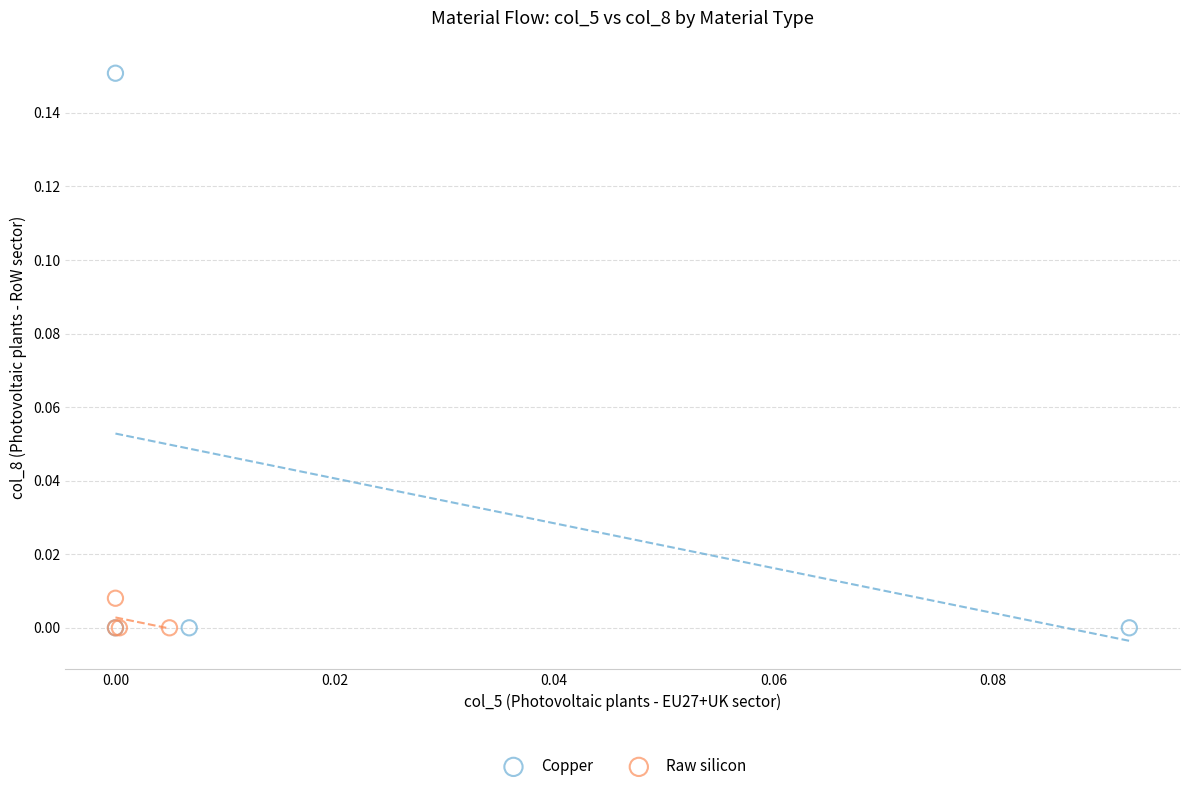

Which series has the widest spread of Y values?

Copper